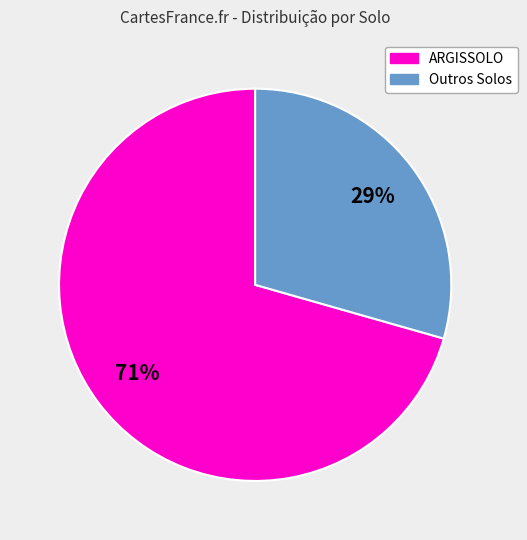

To the nearest percent, what is the average slice percentage?

50%